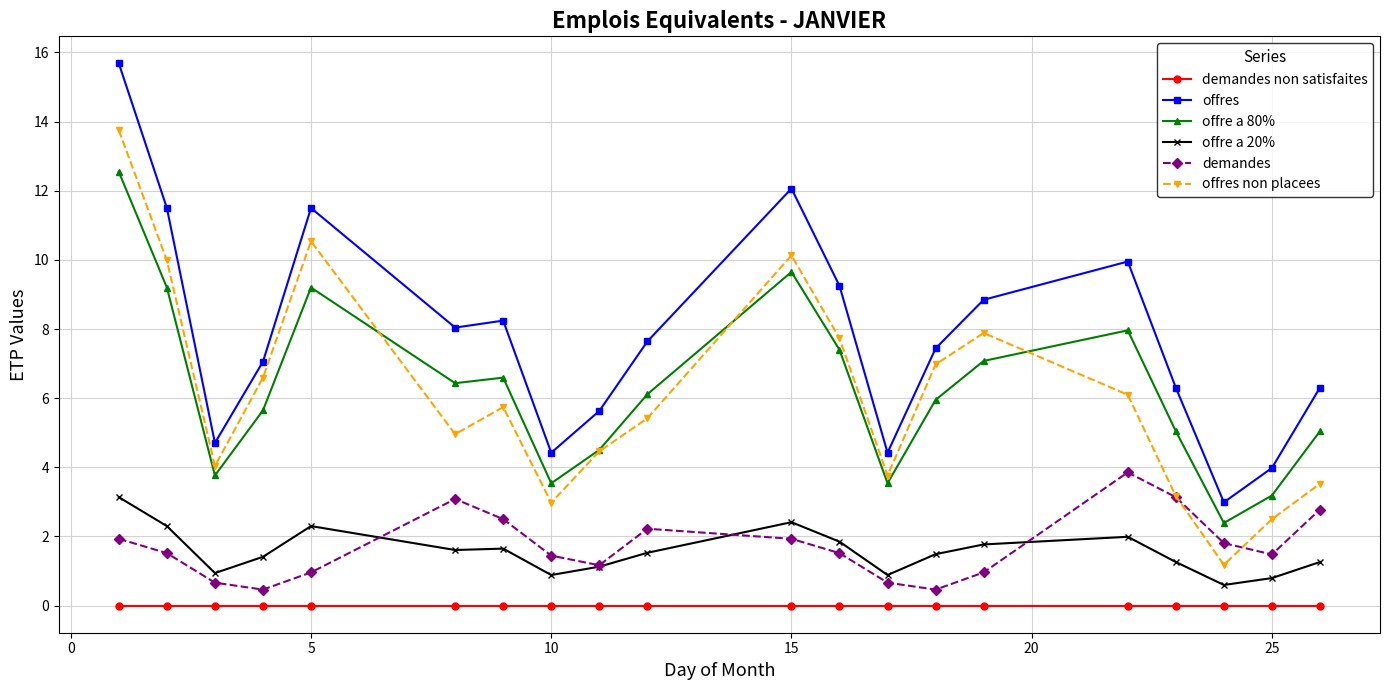

How many lines are shown in the chart?

6